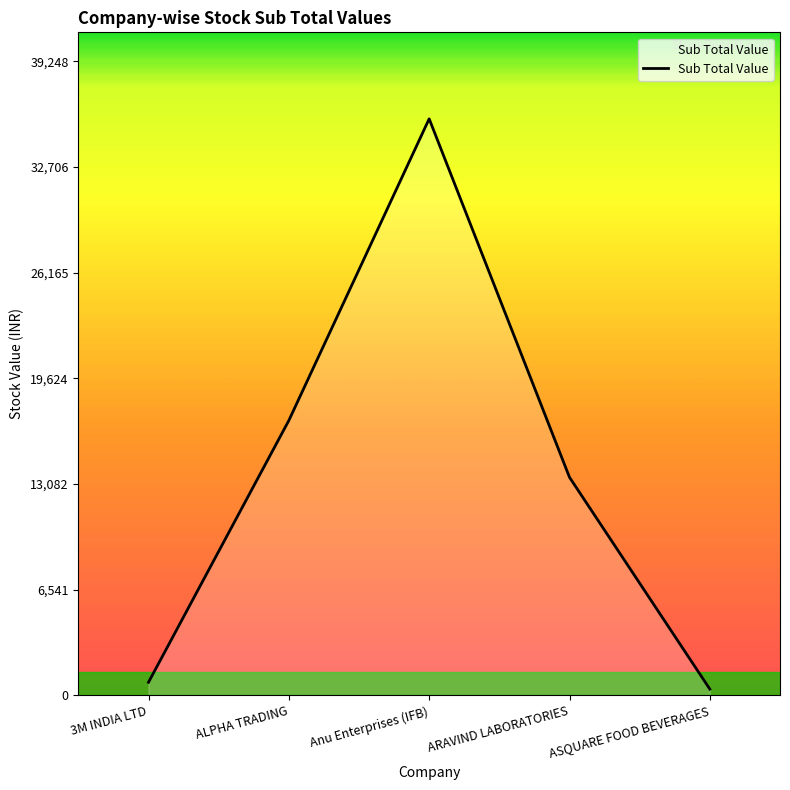

At which category does the chart reach its peak across all series?

Anu Enterprises (IFB)